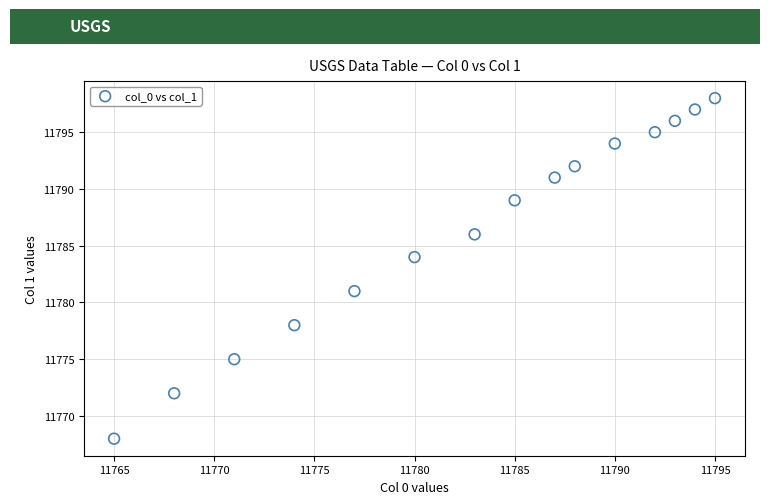

What is the range of Y values (max minus min)?

30